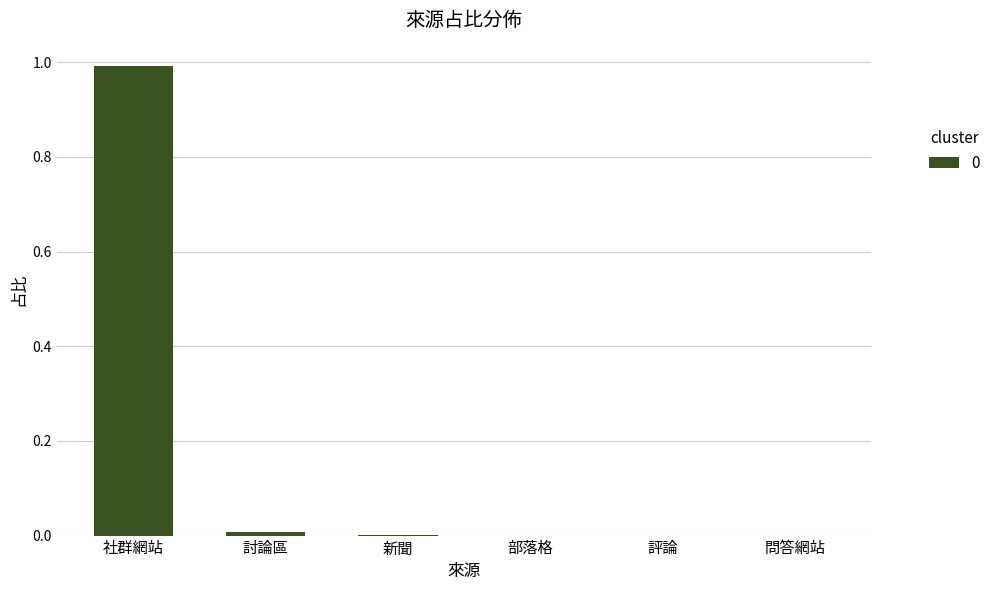

What is the maximum value shown in the chart?

1.0